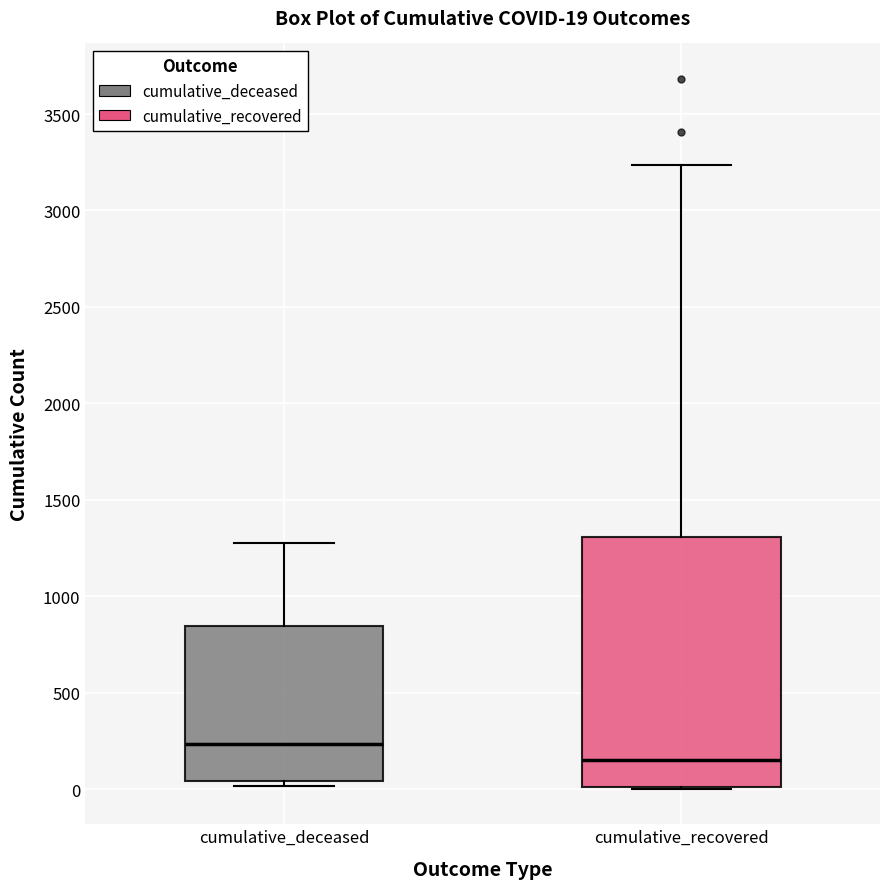

Which box has the lowest median line?

cumulative_recovered